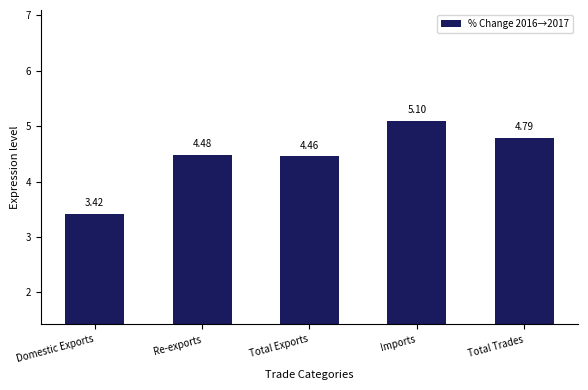

What is the label of the 4th bar from the left?

Imports